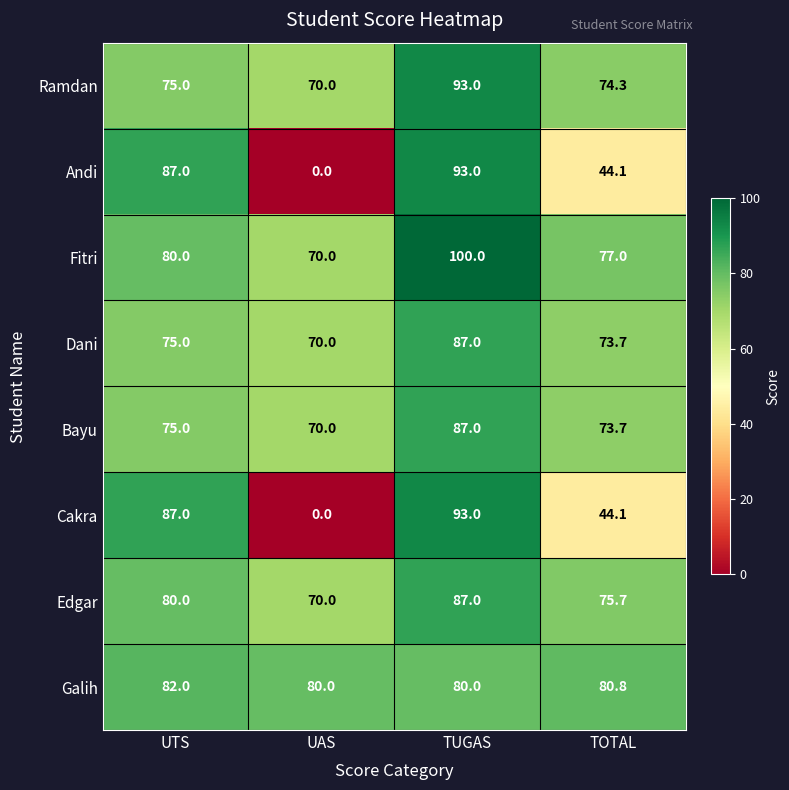

The Fitri series shows 100.0 at TUGAS. True or false?

True